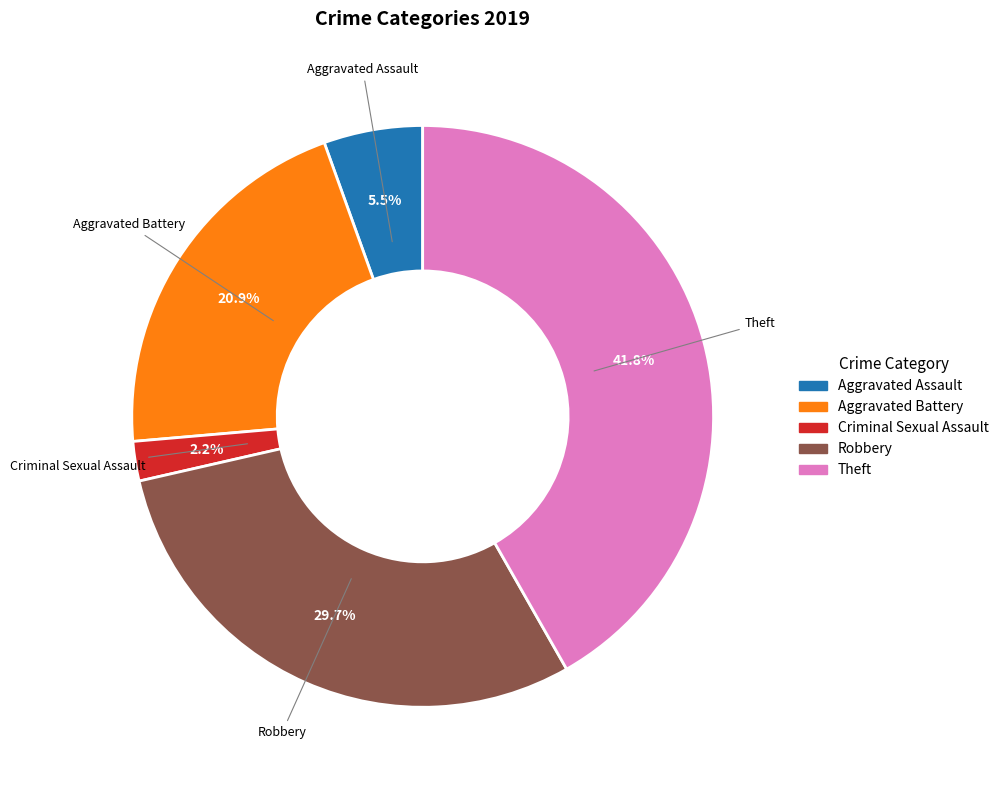

To the nearest percent, what is the difference between the largest and smallest slice percentages?

40%